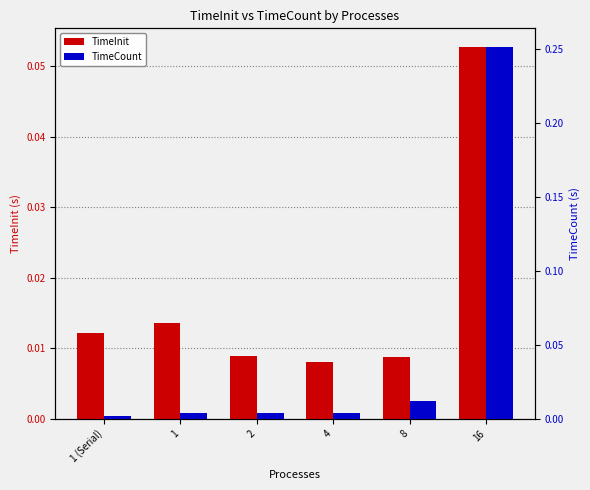

What is the label of the 1st bar from the left?

1 (Serial)